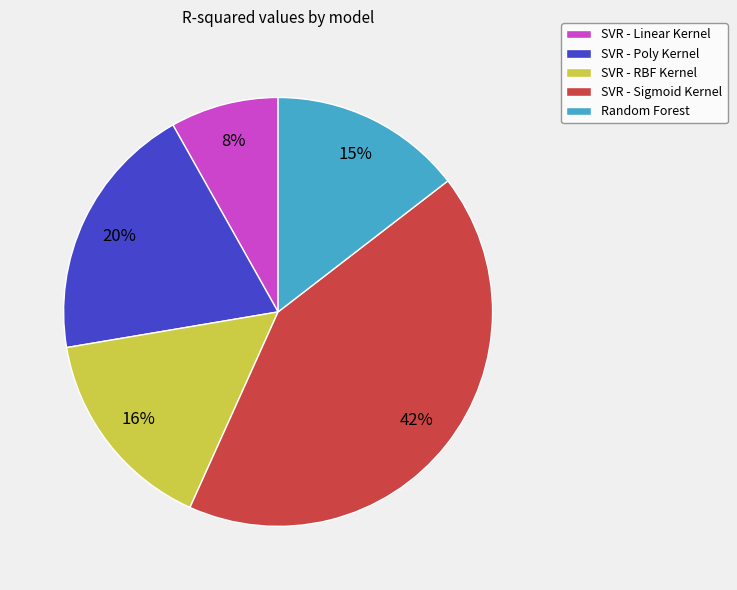

What percentage is the SVR - Sigmoid Kernel slice, to the nearest percent?

42%